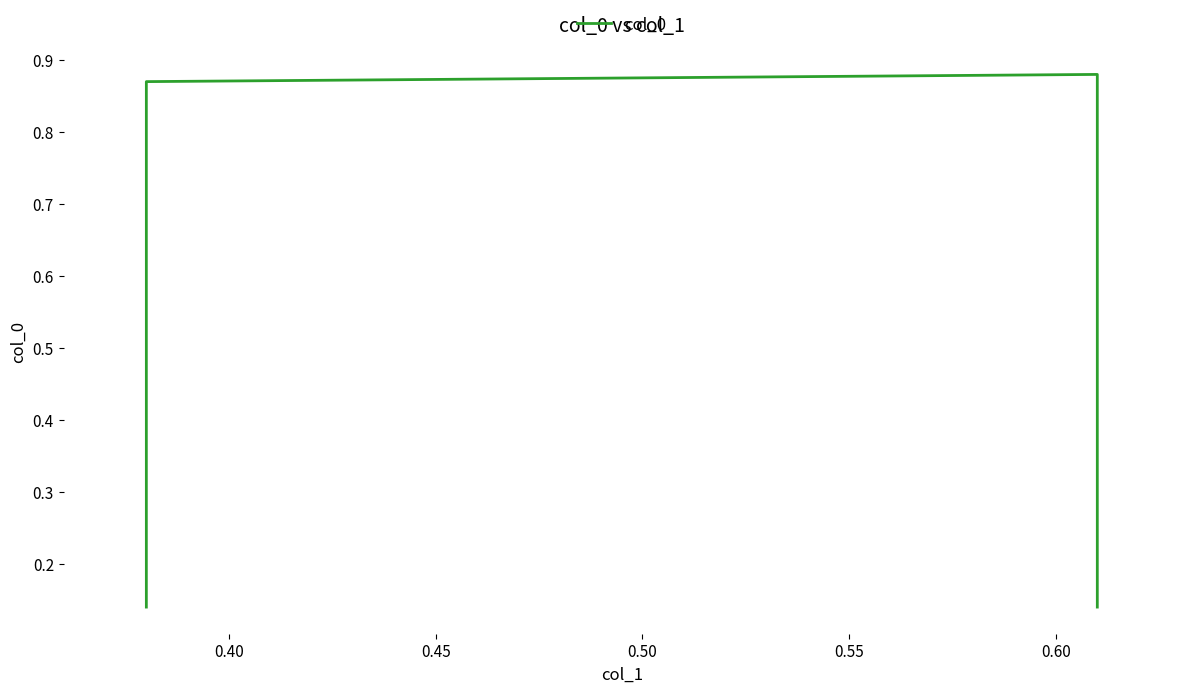

What is the greatest value displayed?

0.9